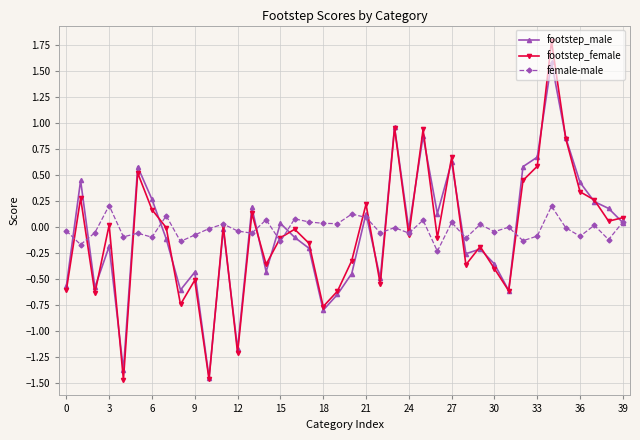

True or false: footstep_female has more than 1 interior local peaks.

True